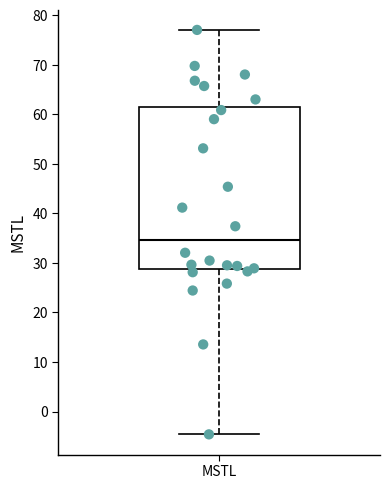

Read this box plot against the y-axis: the position of the median line, the range covered by the box, and the ends of both whiskers. The values are not printed on the chart, so give them approximately, as read against the axis.

median 35, box 29 to 61, whiskers -5 to 77